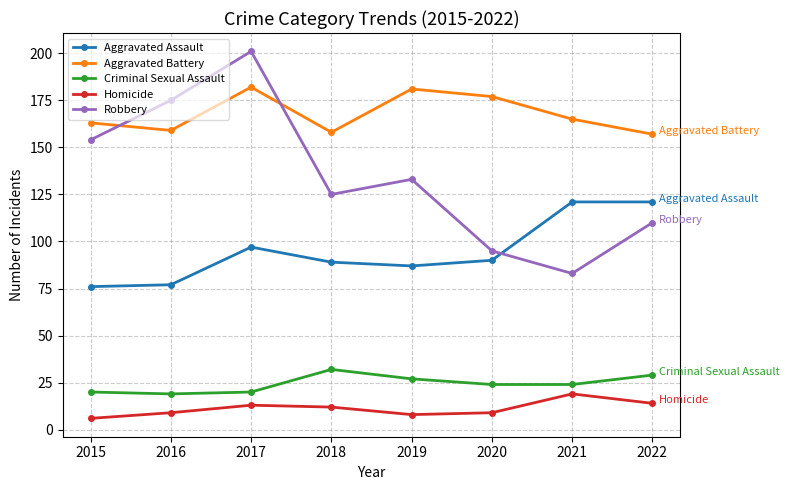

True or false: Aggravated Assault has a value of 90 at 2020.

True